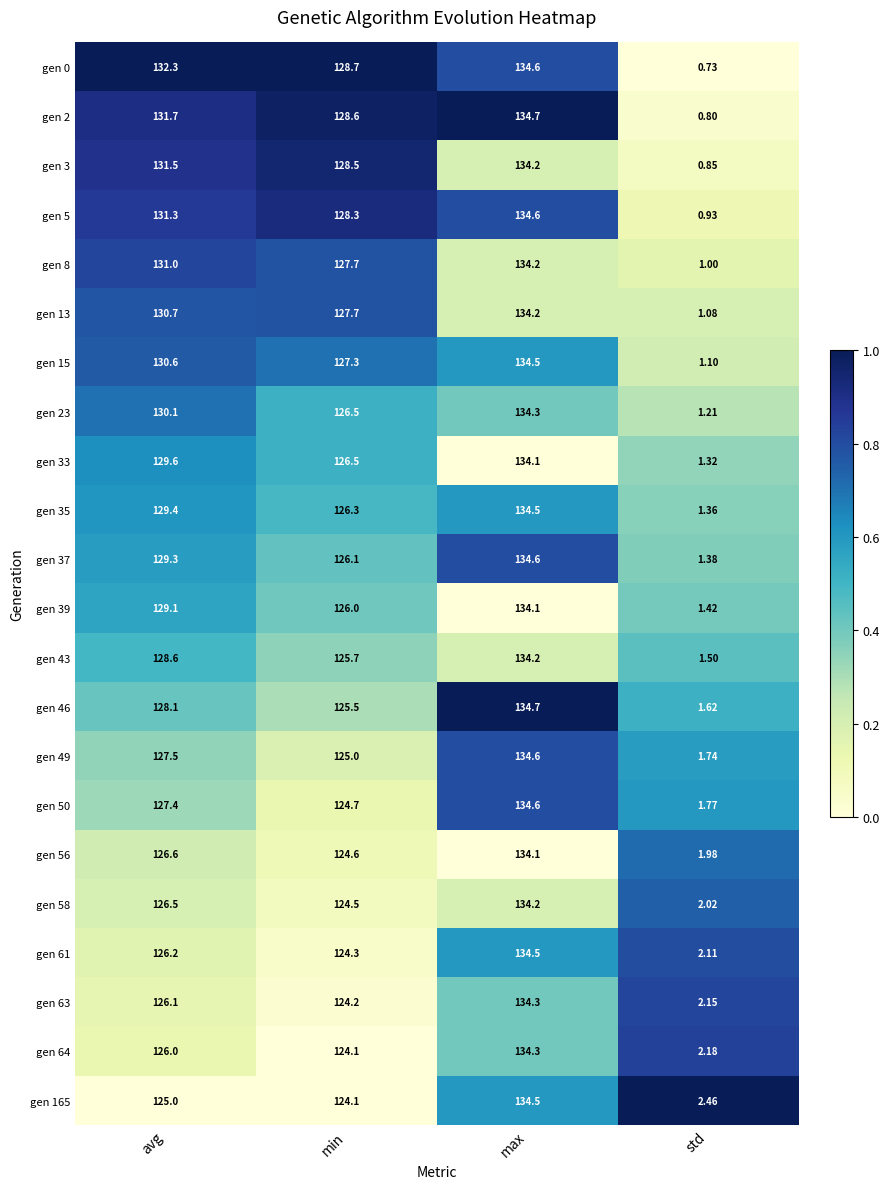

List the labels in order of gen 58 value, largest first.

max, avg, min, std